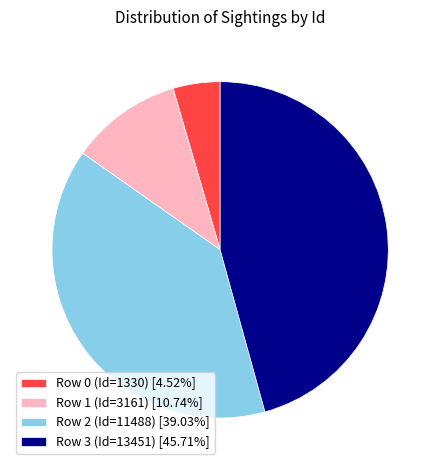

Between Row 3 (Id=13451) and Row 2 (Id=11488), which is larger?

Row 3 (Id=13451)